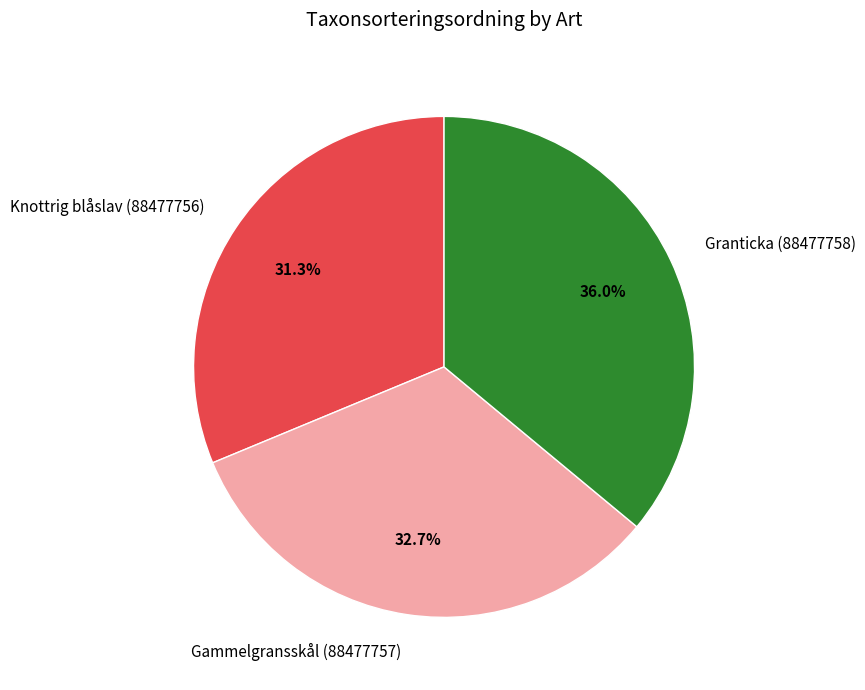

Does Knottrig blåslav (88477756) account for over 50% of the chart?

No